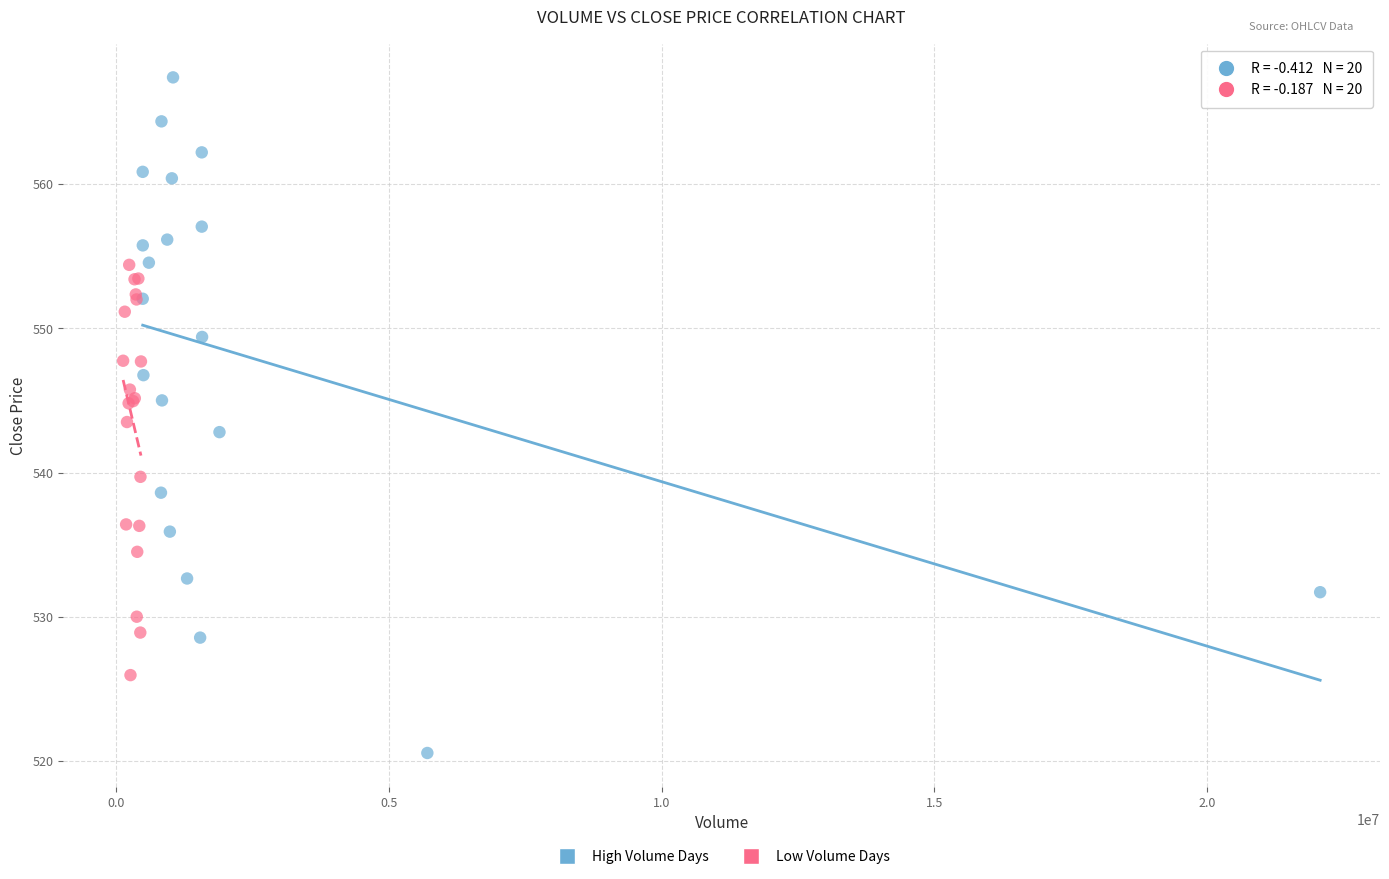

Which series contains the highest Y value?

High Volume Days